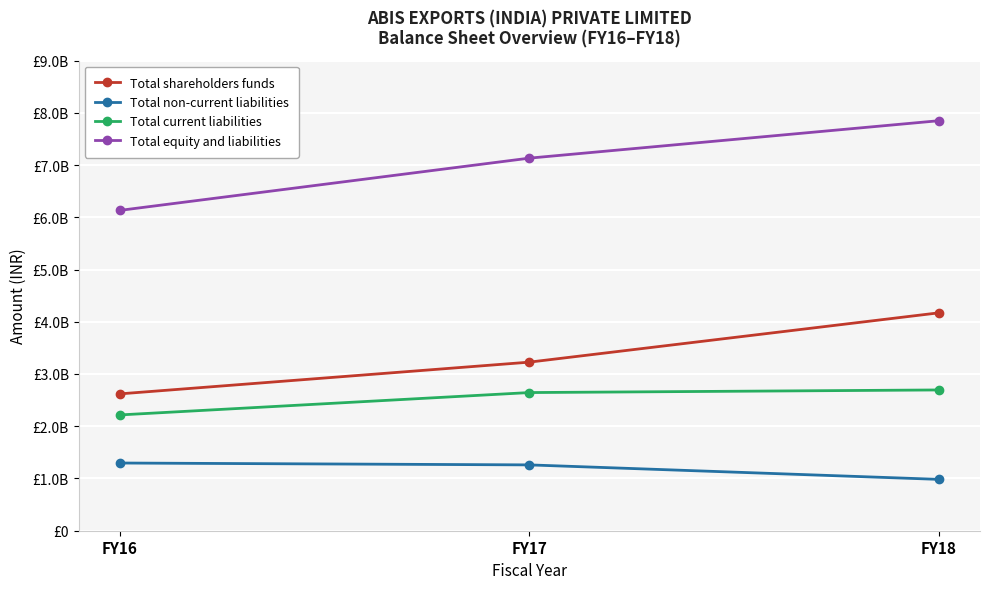

Count the Total equity and liabilities values in the range 6131005000 to 7848526000.

3